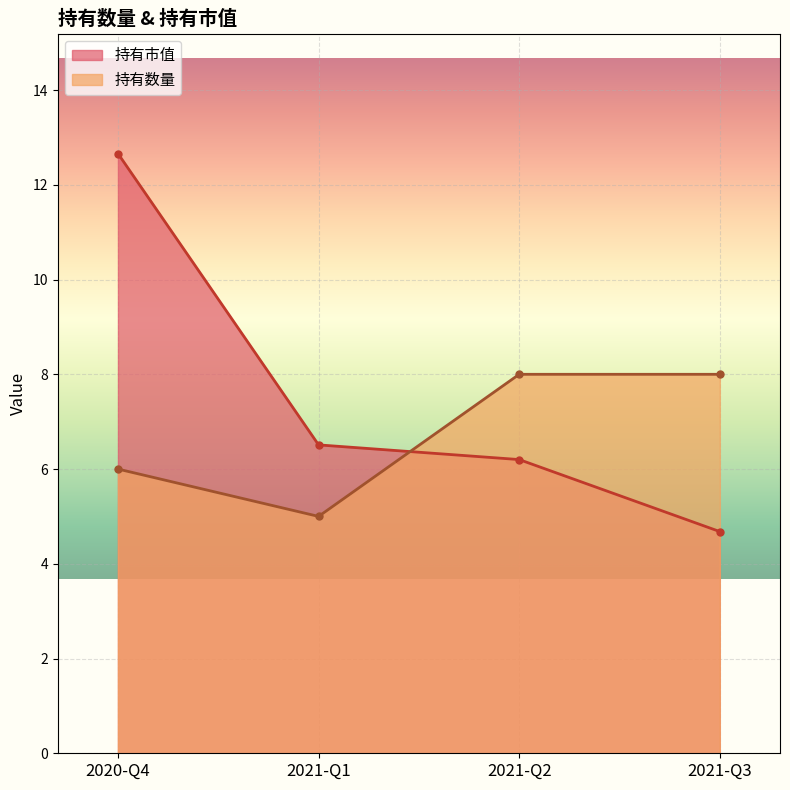

How many lines are shown in the chart?

2